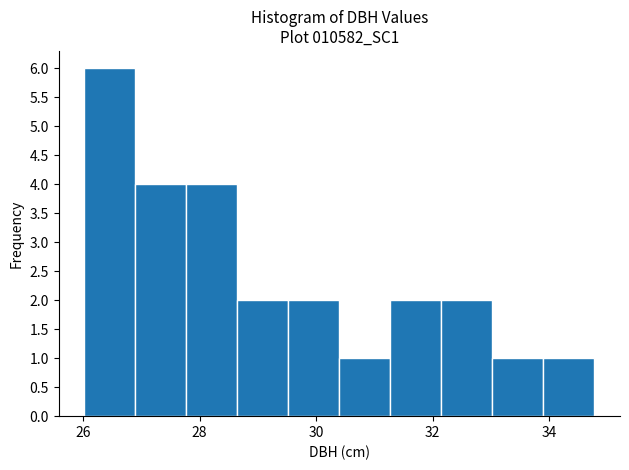

What is the height of the bar covering 26.0 to 26.8 on the x-axis? Neither the bar edges nor the heights are printed on the chart, so give them approximately, as read against the axes.

6